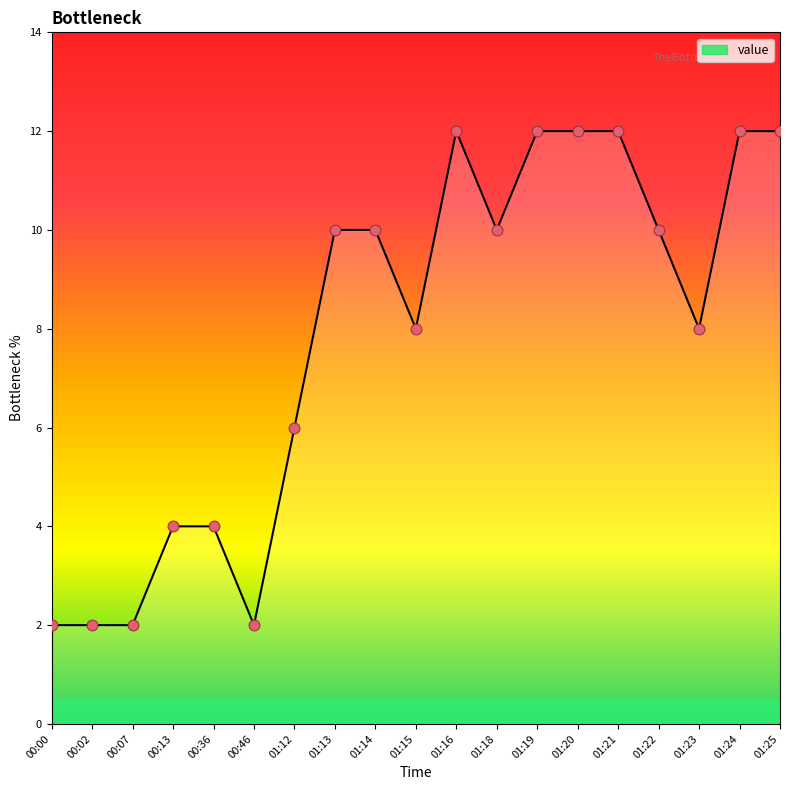

What is the ratio of the value at 00:13 to the value at 01:22?

0.4